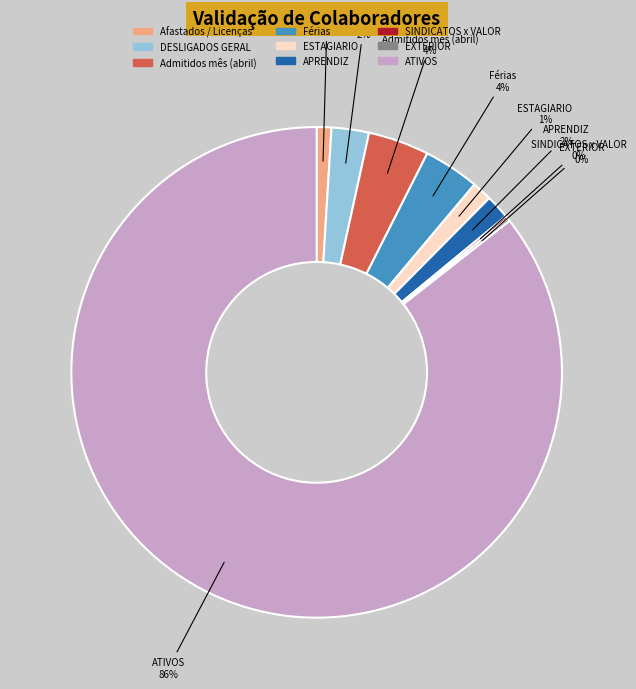

Which slice is the largest?

ATIVOS